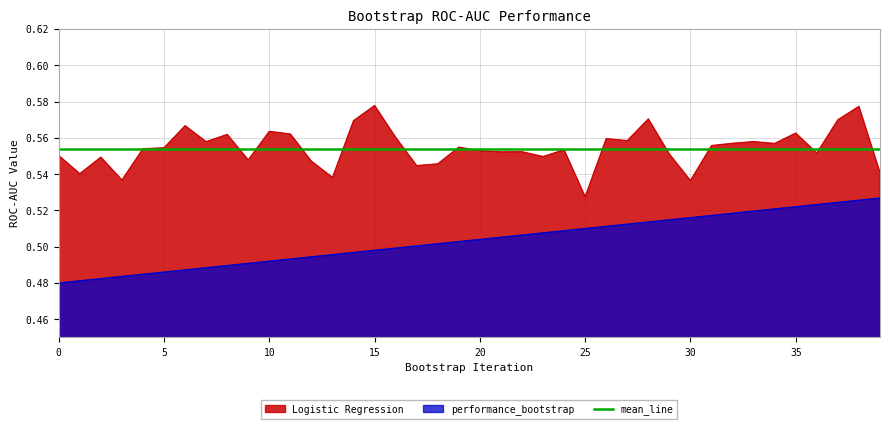

Does the chart display data point markers on the line(s)?

No